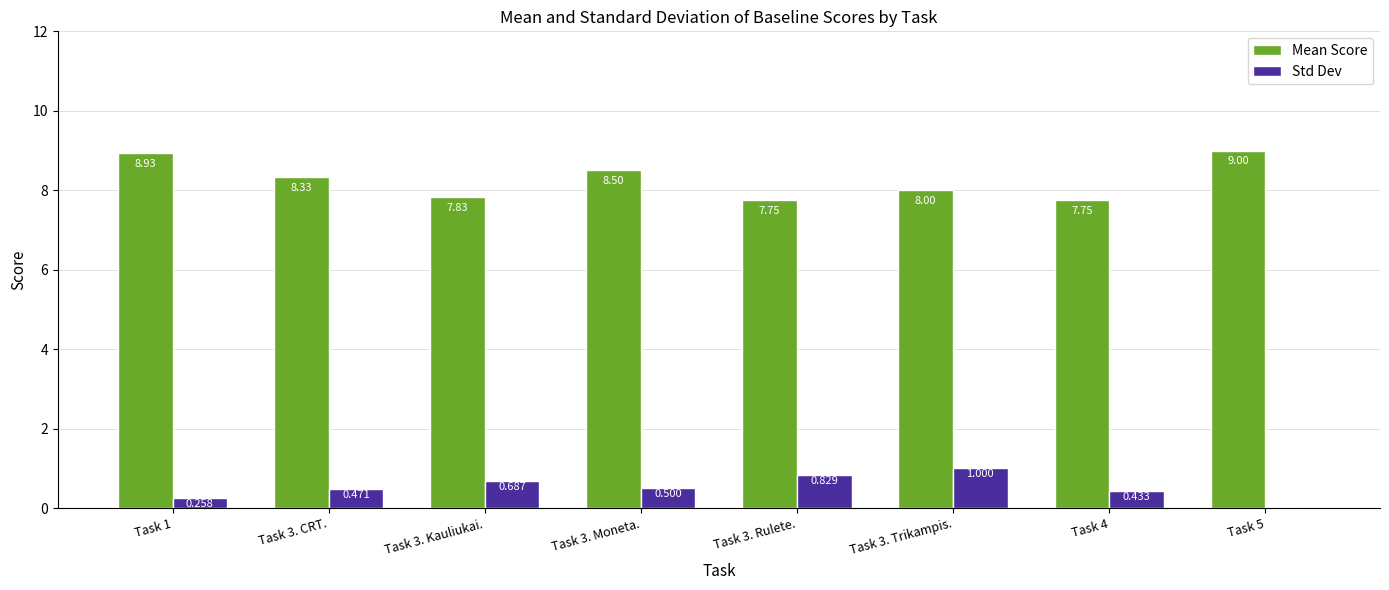

Which series has the largest total across all categories?

Mean Score